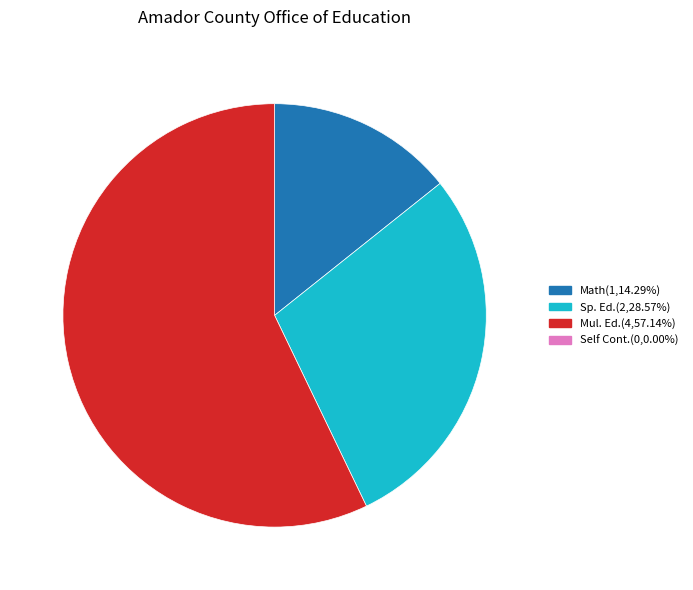

Is there any slice that represents more than half of the pie?

Yes